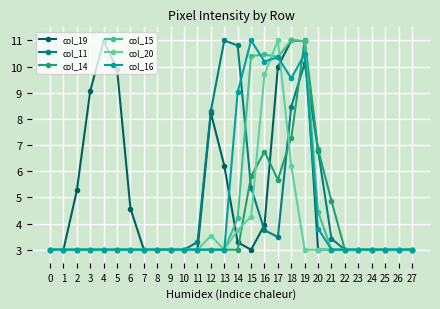

Between which two adjacent categories do col_19 and col_15 first intersect?

13 and 14